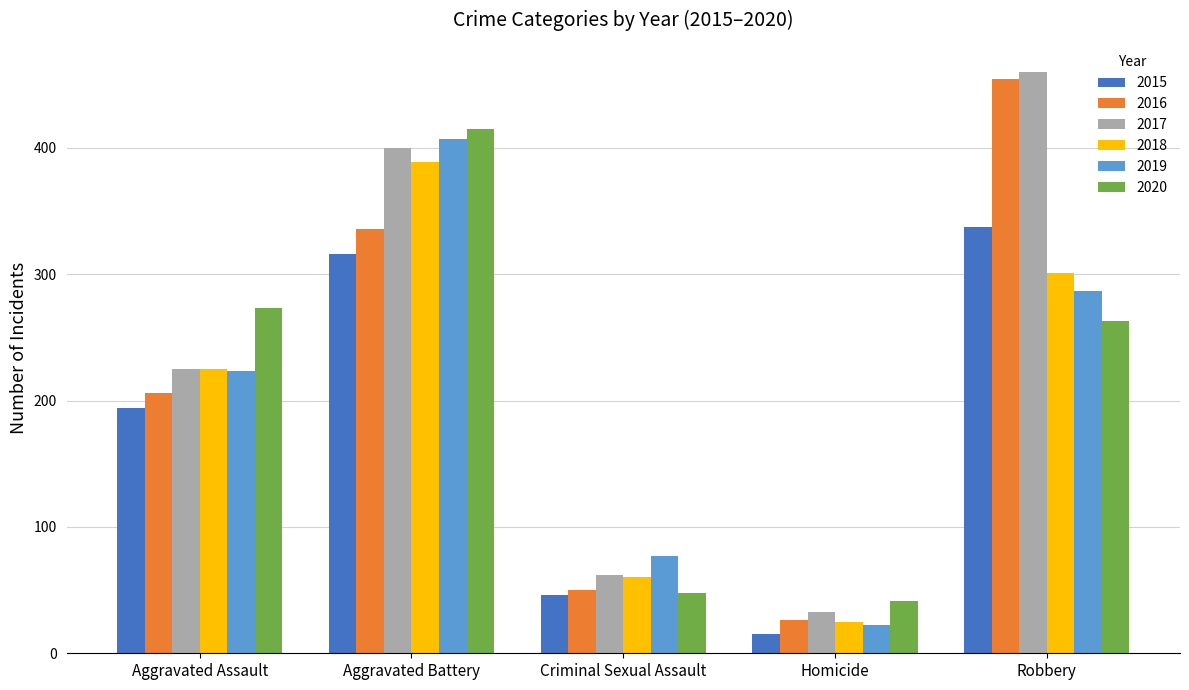

Reading left to right, list all the values displayed in this chart.

2015: Aggravated Assault=194	Aggravated Battery=316	Criminal Sexual Assault=46	Homicide=15	Robbery=337
2016: Aggravated Assault=206	Aggravated Battery=336	Criminal Sexual Assault=50	Homicide=26	Robbery=454
2017: Aggravated Assault=225	Aggravated Battery=400	Criminal Sexual Assault=62	Homicide=33	Robbery=460
2018: Aggravated Assault=225	Aggravated Battery=389	Criminal Sexual Assault=60	Homicide=25	Robbery=301
2019: Aggravated Assault=223	Aggravated Battery=407	Criminal Sexual Assault=77	Homicide=22	Robbery=287
2020: Aggravated Assault=273	Aggravated Battery=415	Criminal Sexual Assault=48	Homicide=41	Robbery=263